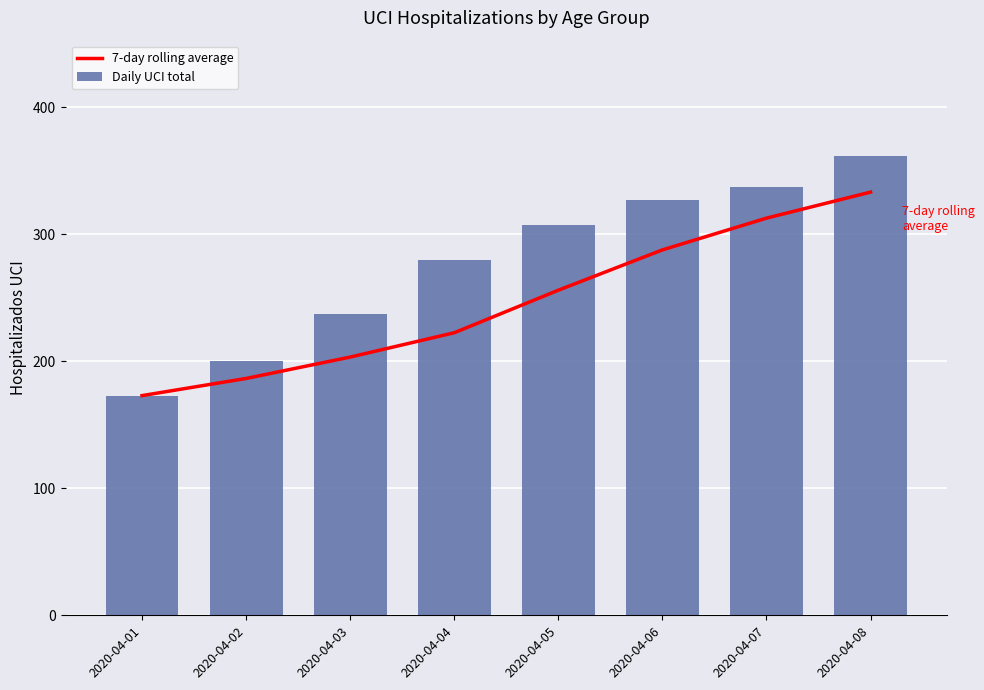

How many values in the 7-day rolling average series are below 256?

4